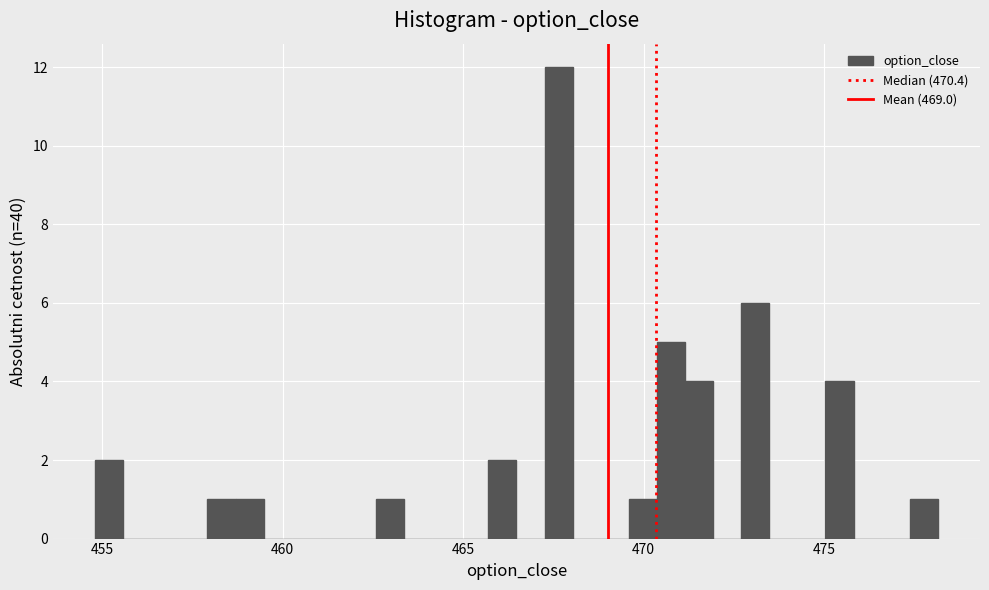

Around what value on the x-axis is the tallest bar? Give the approximate position of its centre, as read against the axis.

467.5